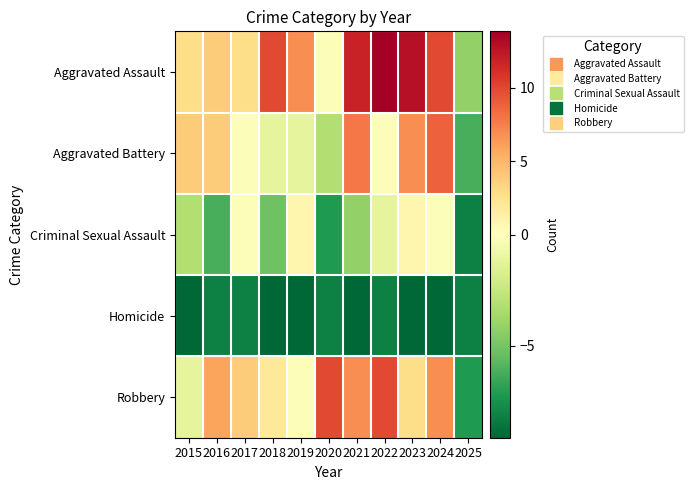

Which series has the largest range (max minus min)?

Aggravated Assault